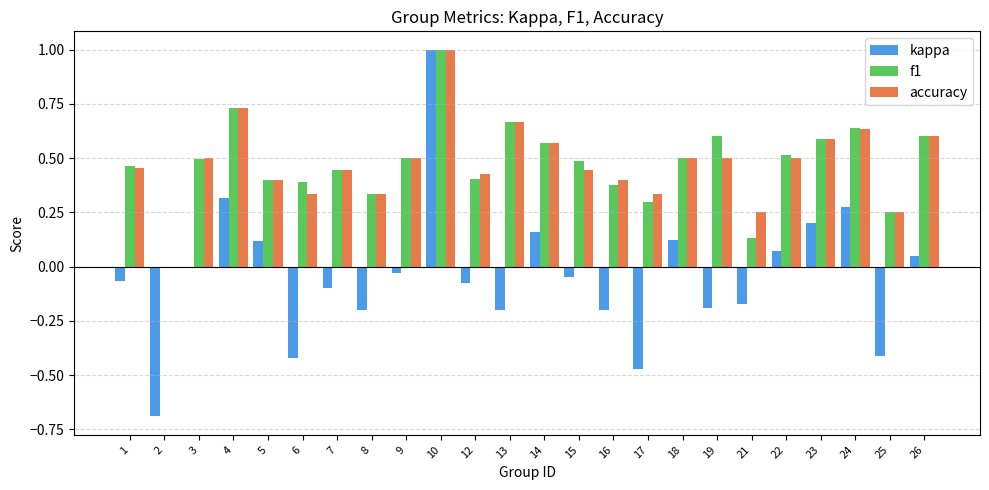

How many distinct data groups are displayed?

3